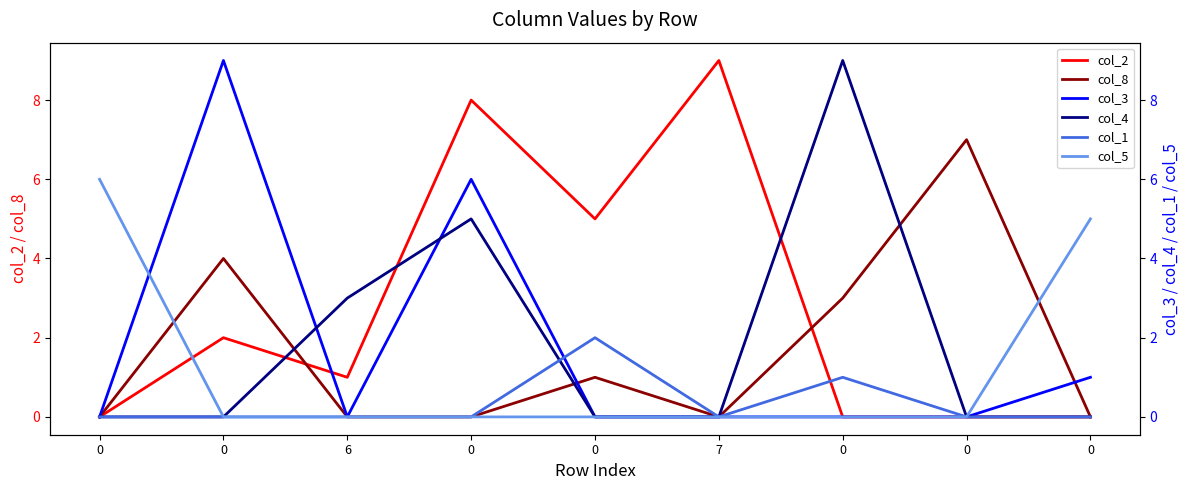

Reading left to right, transcribe all the data shown in this chart.

col_2: 0	2	1	8	5	9	0	0	0
col_8: 0	4	0	0	1	0	3	7	0
col_3: 0	9	0	6	0	0	0	0	1
col_4: 0	0	3	5	0	0	9	0	0
col_1: 0	0	0	0	2	0	1	0	0
col_5: 6	0	0	0	0	0	0	0	5